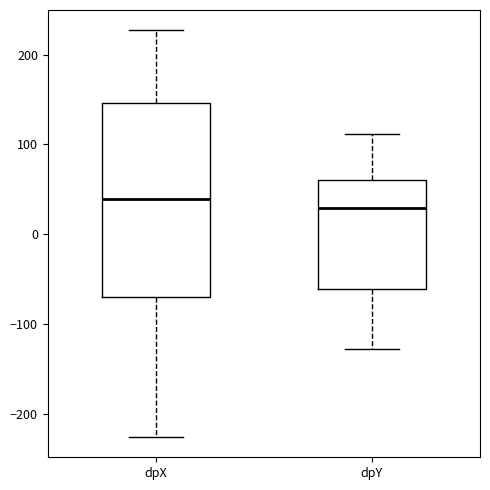

Reading left to right, read every box against the y-axis: the position of its median line, the range the box covers, and the ends of its whiskers. The values are not printed on the chart, so give them approximately, as read against the axis.

dpX: median 40, box -70 to 150, whiskers -230 to 230
dpY: median 30, box -60 to 60, whiskers -130 to 110